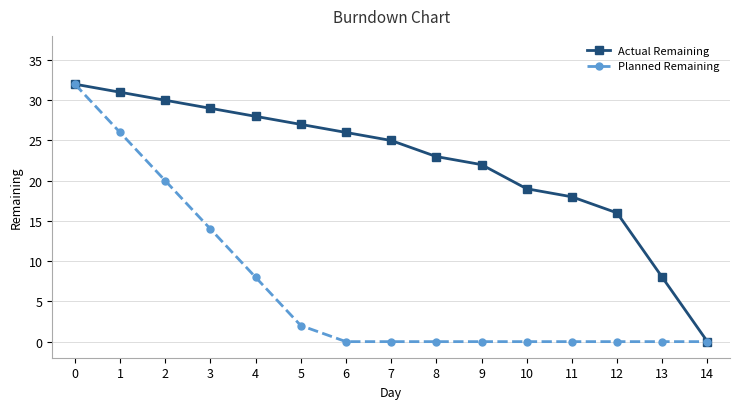

How many lines are shown in the chart?

2